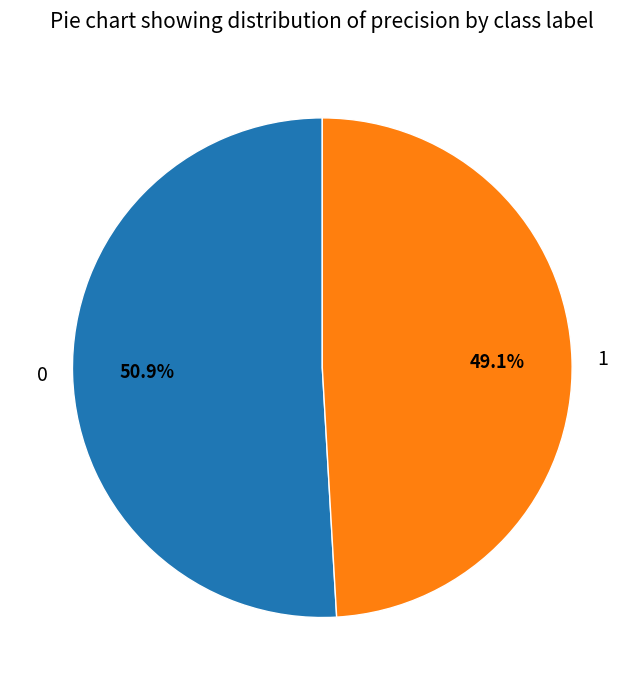

How many segments does this pie chart have?

2